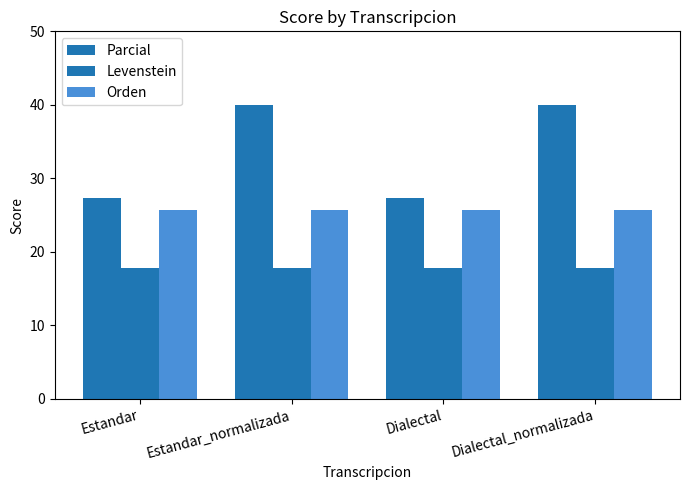

What is the maximum value for Orden?

25.6